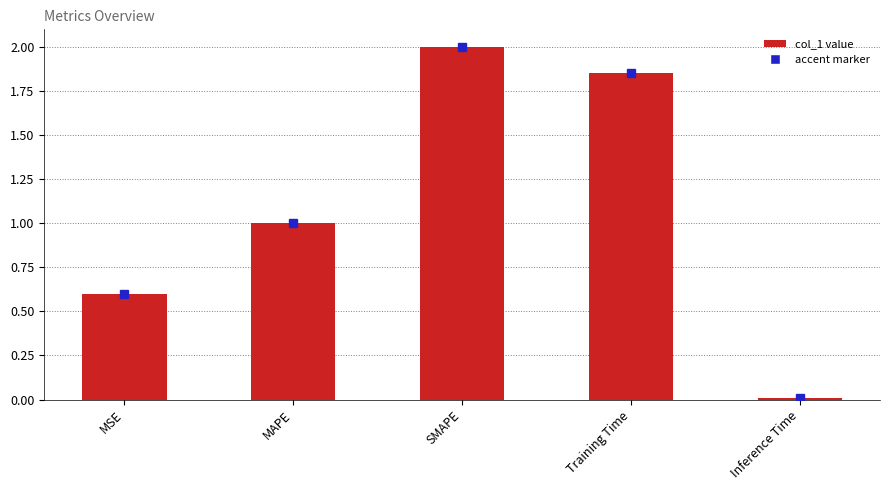

What position from the right is Training Time?

2